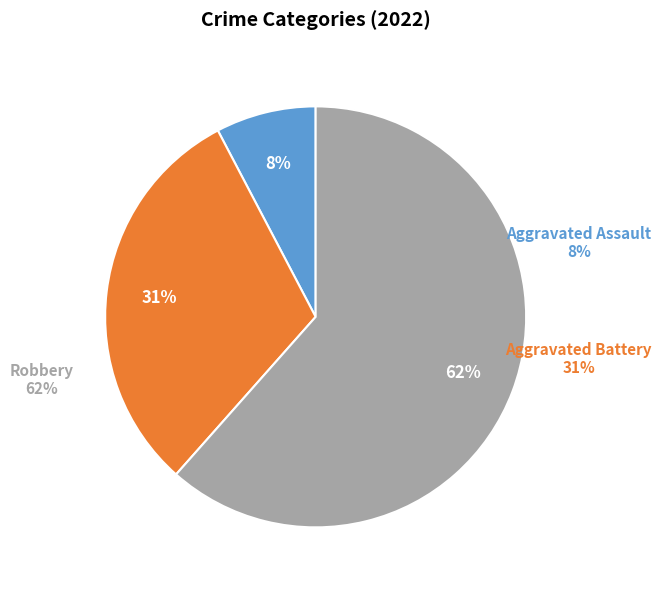

Do Aggravated Assault and Robbery together represent more than half of the pie?

Yes